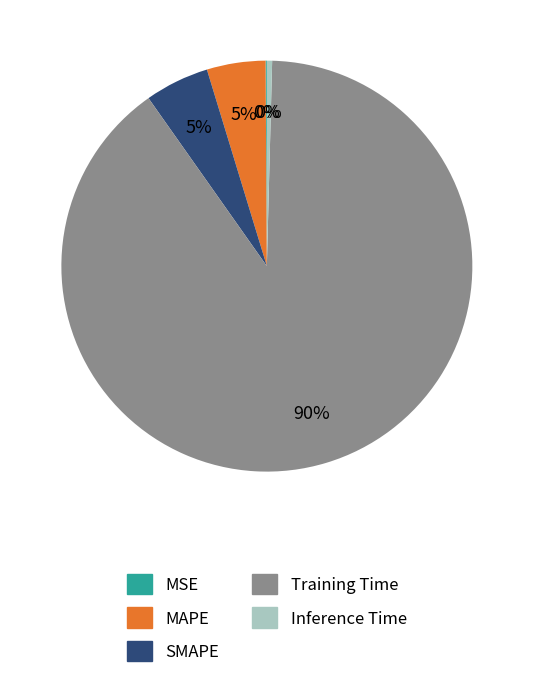

Does Inference Time account for over 50% of the chart?

No